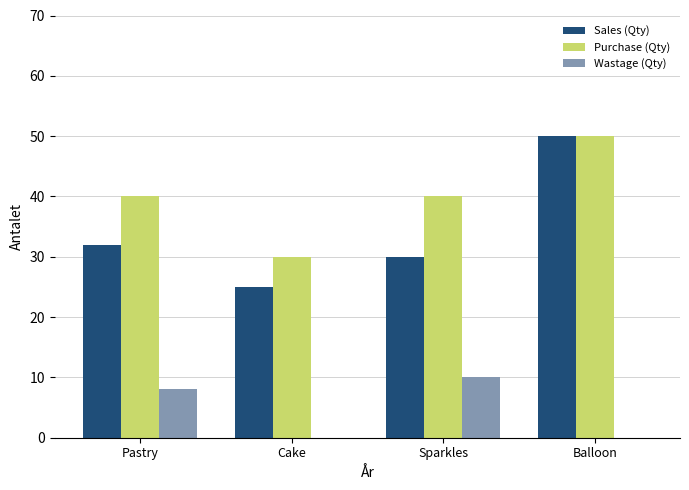

Which series has the largest total across all categories?

Purchase (Qty)